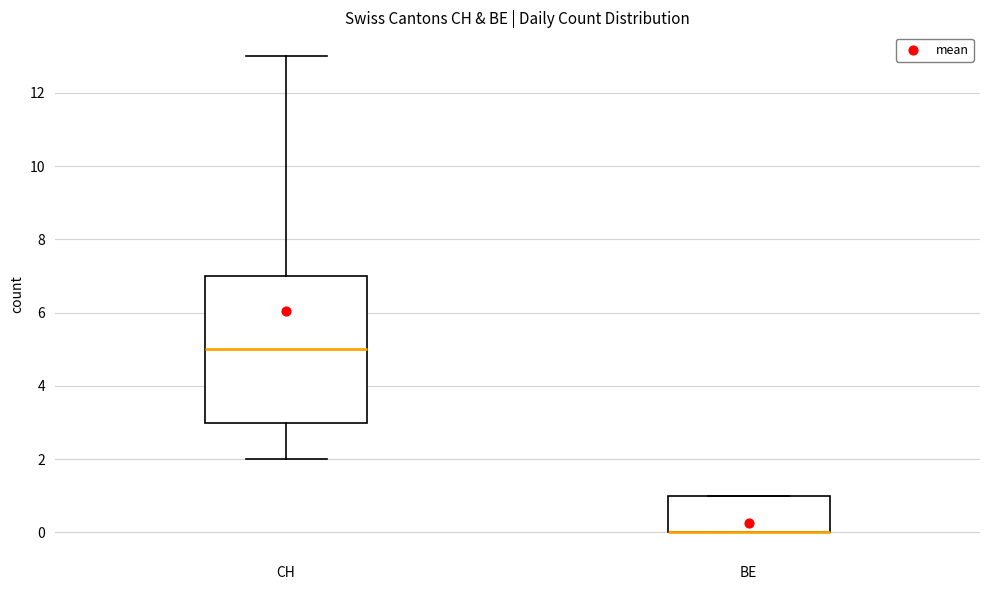

Reading left to right, transcribe this box plot: for each box, give where its median line is, the range the box spans, and where its two whiskers end, as read against the y-axis. The values are not printed on the chart, so give them approximately, as read against the axis.

CH: median 5, box 3 to 7, whiskers 2 to 13
BE: median 0 (drawn on the box's lower edge), box 0 to 1, whiskers 0 to 1